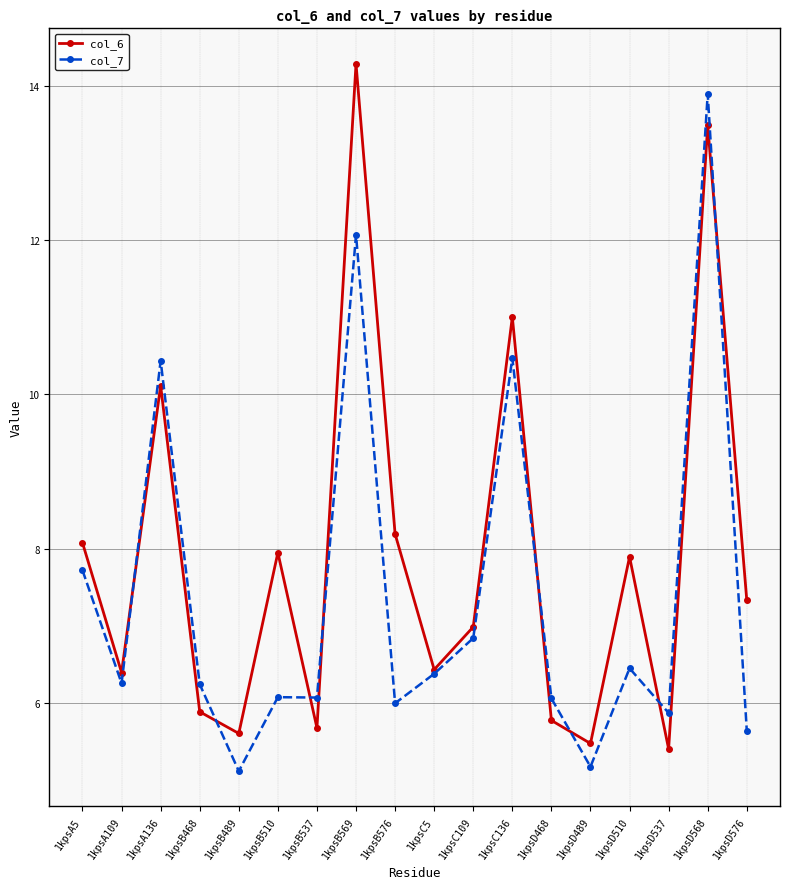

Rank the series at 1kpsB569 from highest to lowest value.

col_6, col_7